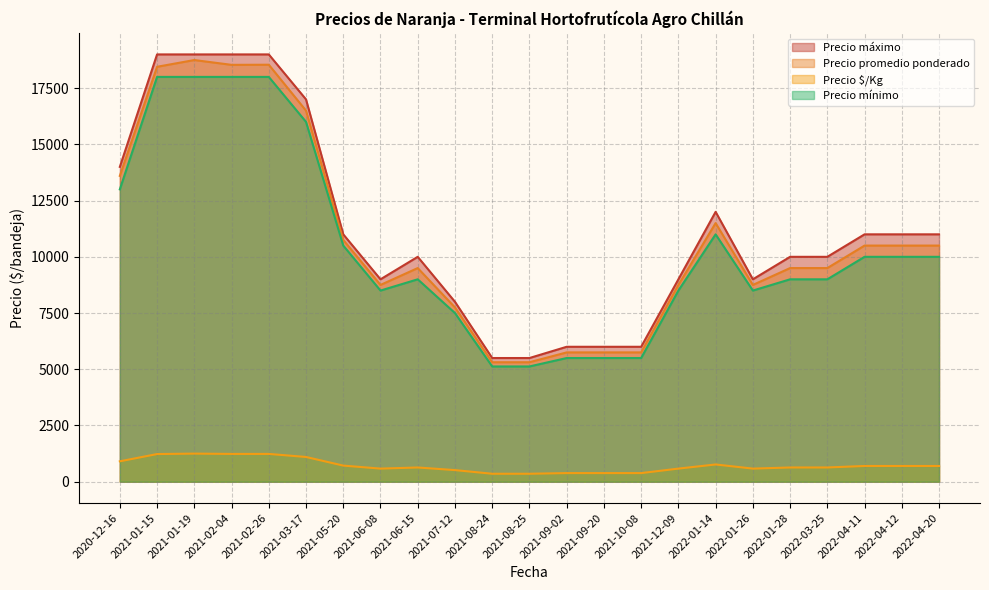

What is the spread (max minus min) of values at 2022-04-12?

10300.0